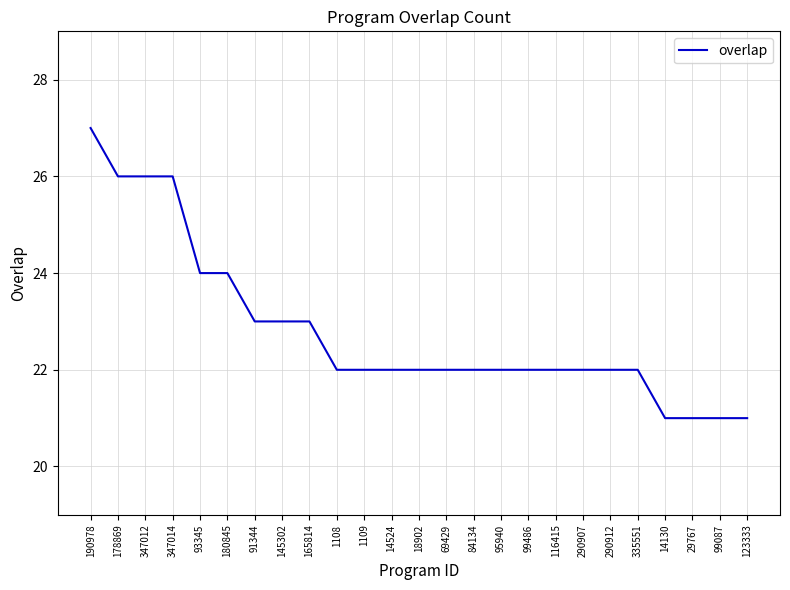

What position from the right is 29767?

3